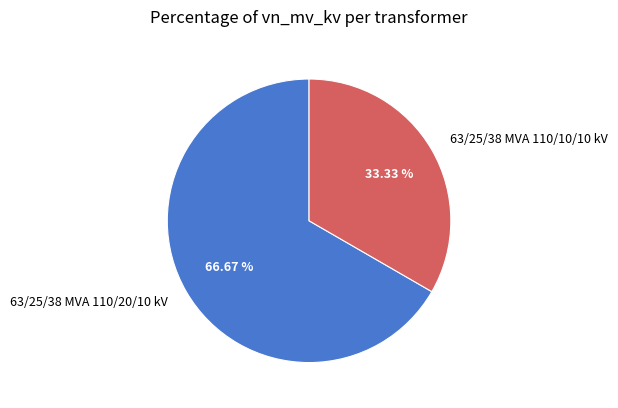

Does 63/25/38 MVA 110/20/10 kV account for over 50% of the chart?

Yes